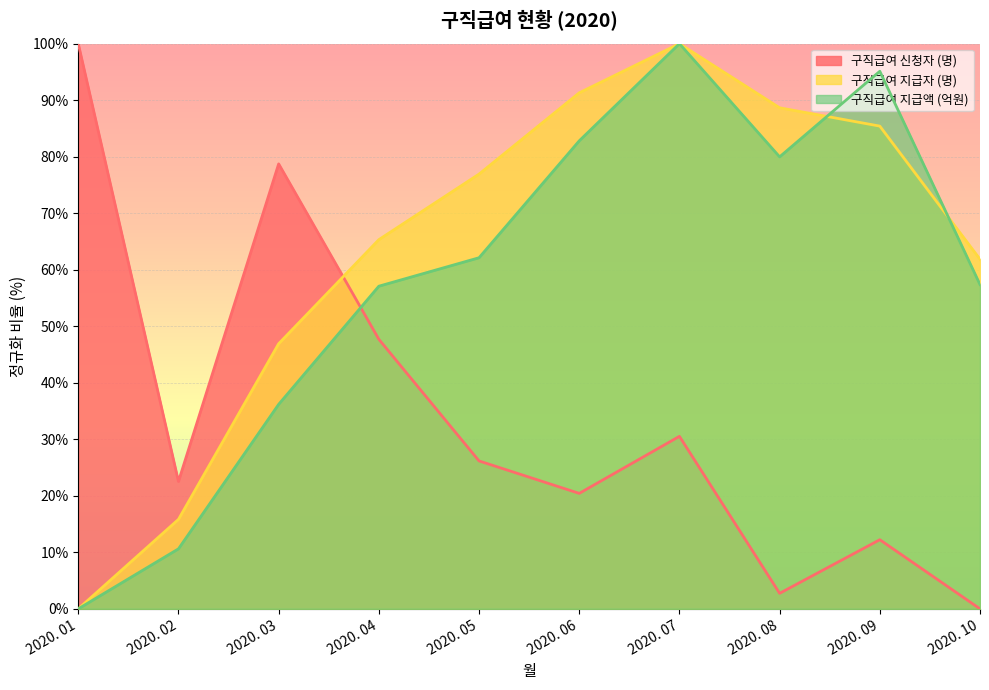

What is the maximum value shown in the chart?

1.0